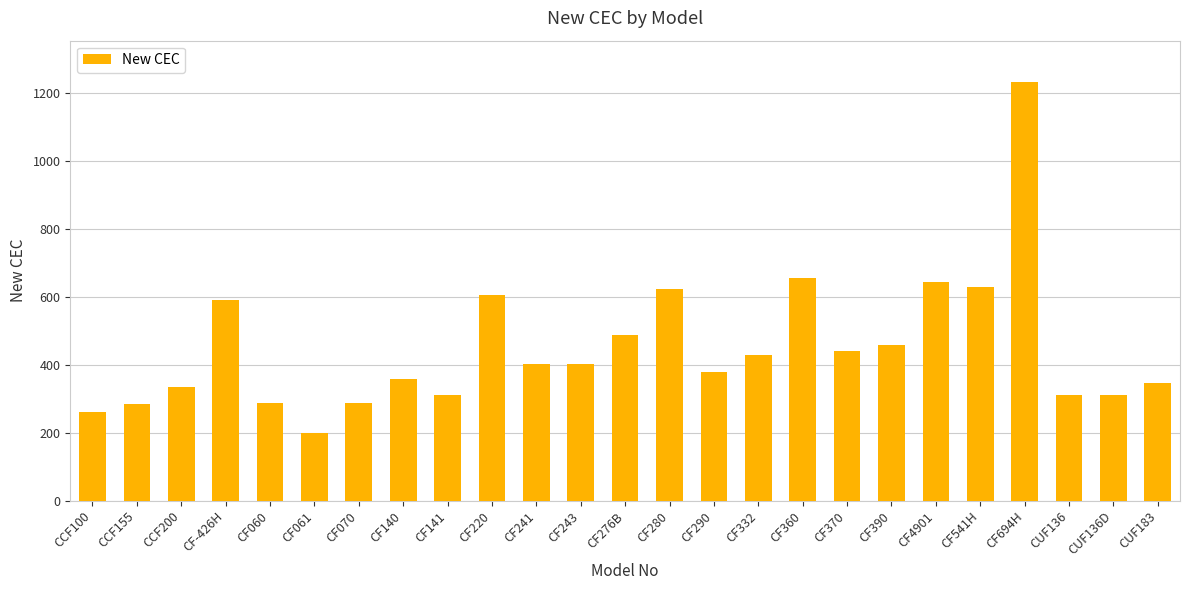

What is the ratio of the value at CF243 to the value at CF140?

1.1